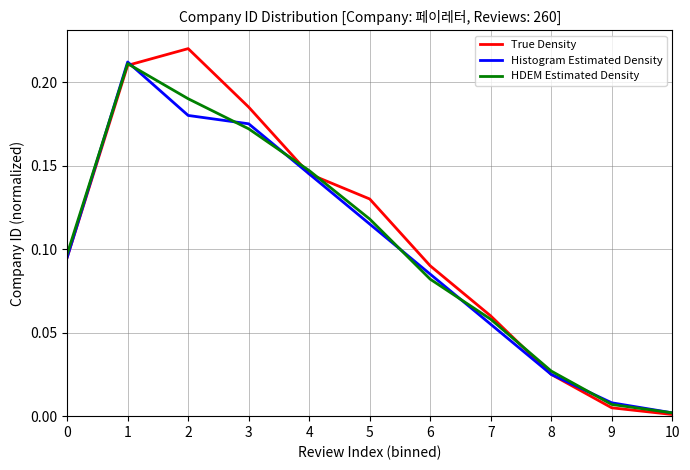

At which label does HDEM Estimated Density reach its peak?

1